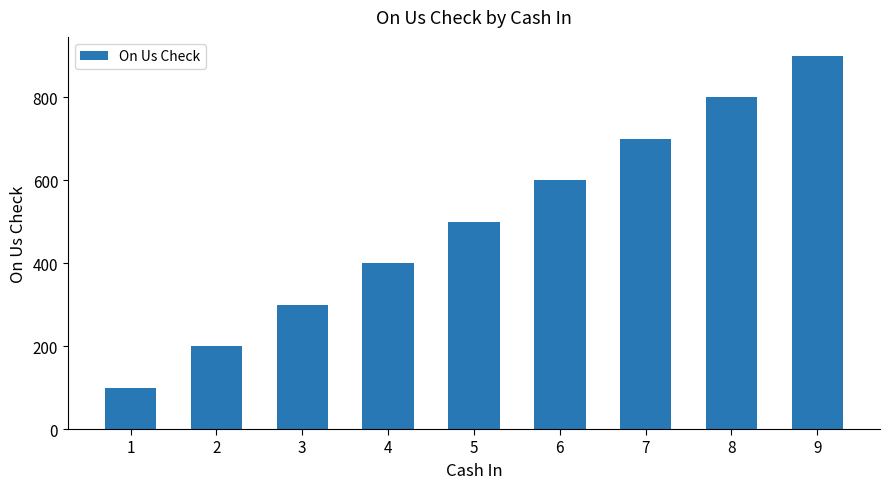

The chart shows a value of 400 at 4. True or false?

True